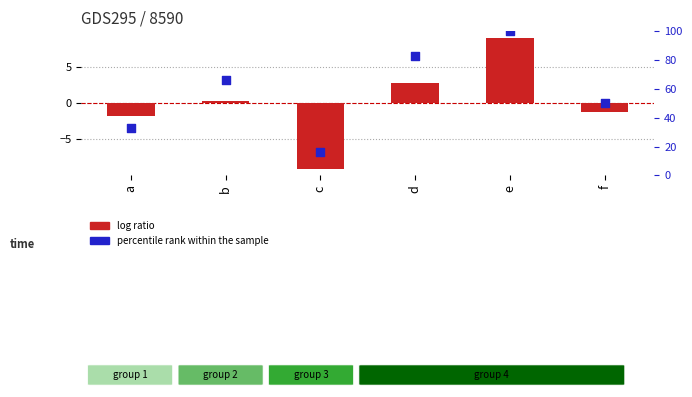

What are all the series names shown in the legend?

log ratio, percentile rank within the sample